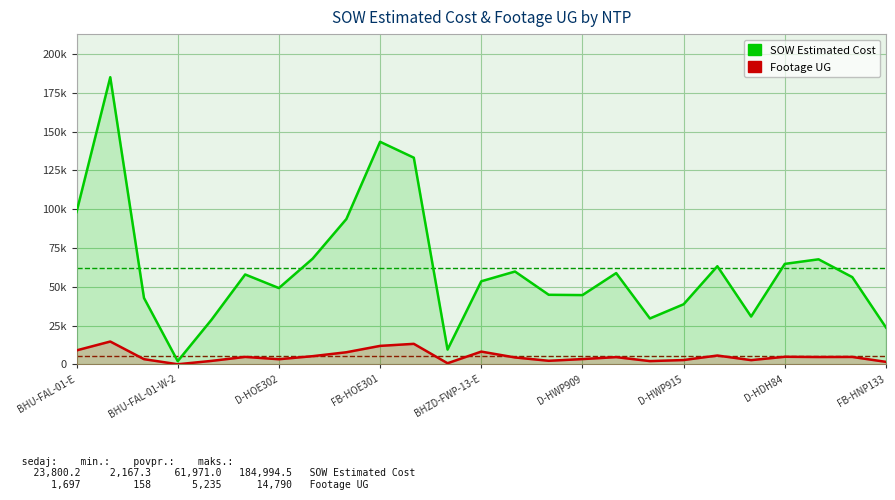

How many data points in Footage UG are less than 4747?

12